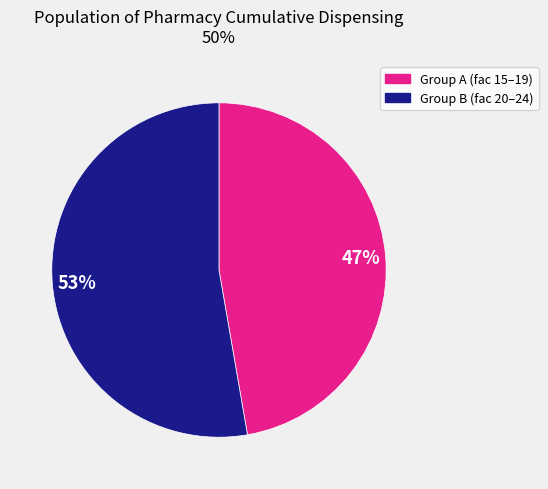

Is there any slice that represents more than half of the pie?

Yes